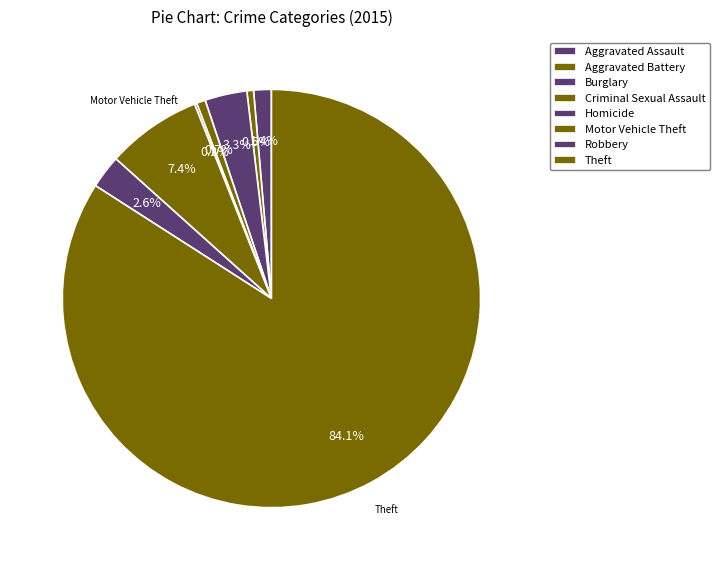

To the nearest percent, what is the average slice percentage?

12%